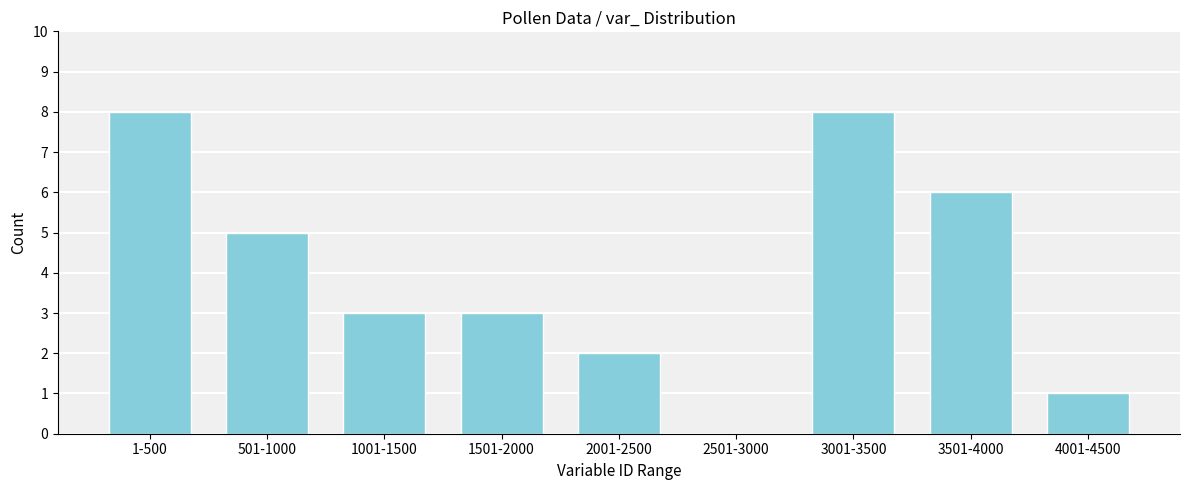

Reading right to left, transcribe all the data shown in this chart.

4001-4500=1	3501-4000=6	3001-3500=8	2501-3000=0	2001-2500=2	1501-2000=3	1001-1500=3	501-1000=5	1-500=8